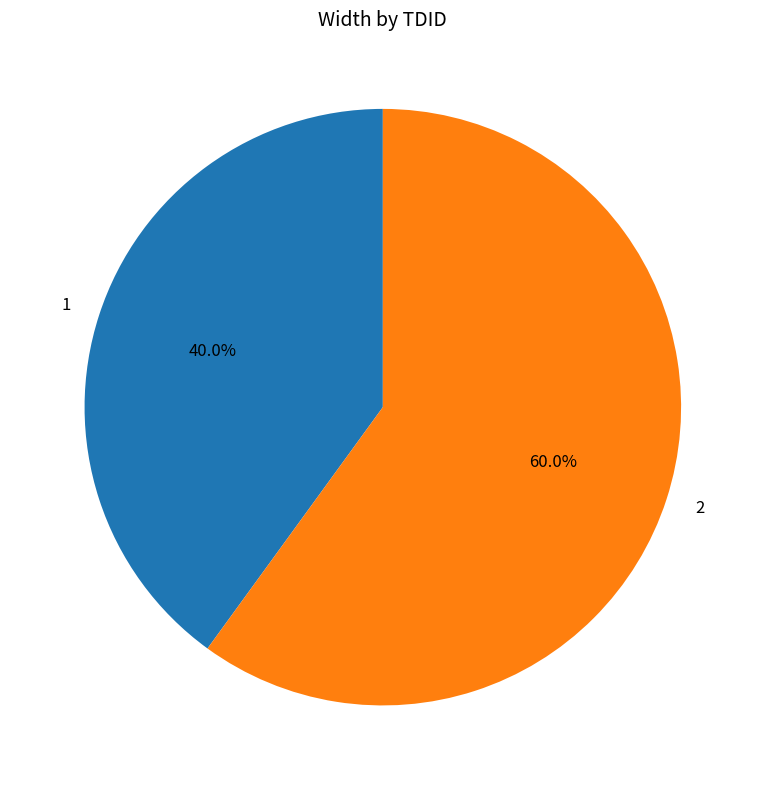

Is it true that 1 is 40% of the pie?

True